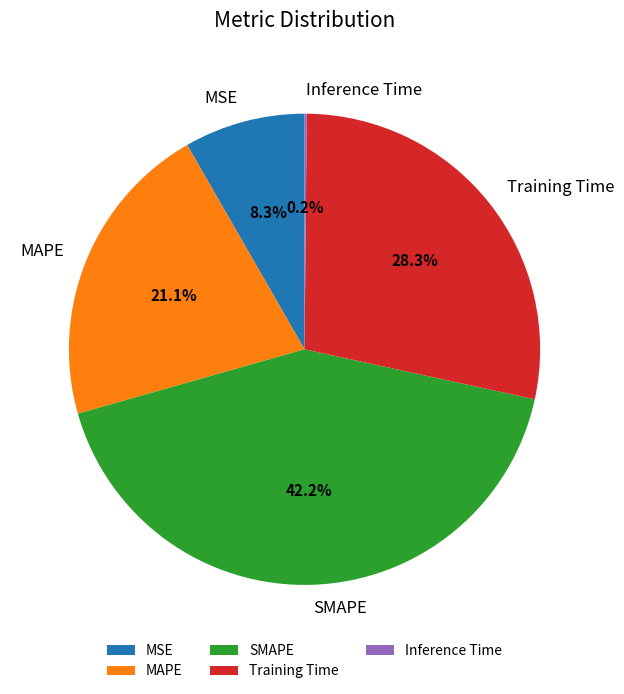

What percentage is the SMAPE slice, to the nearest percent?

42%